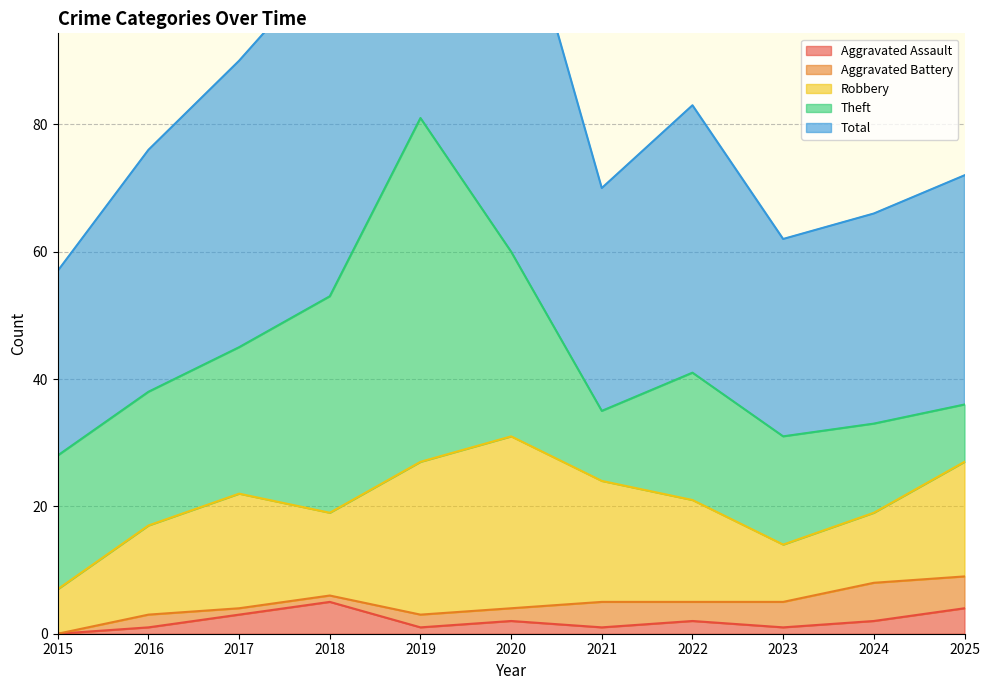

The Theft series shows 54 at 2019. True or false?

True